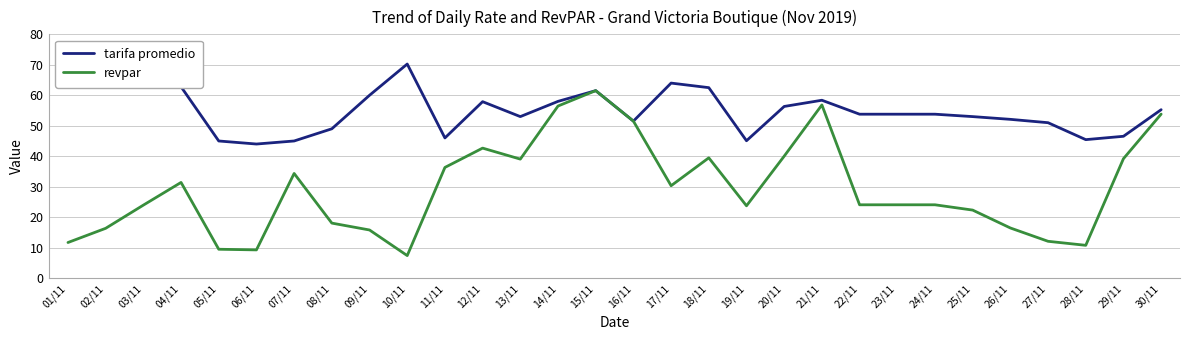

Is the value of revpar at 19/11 greater than the value of tarifa promedio at 20/11?

No